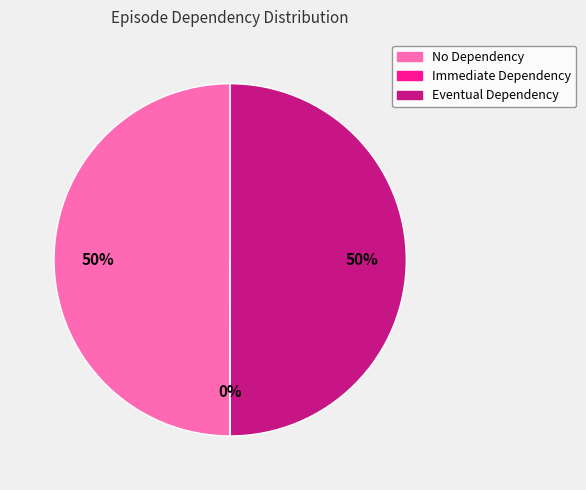

What percentage is the No Dependency slice, to the nearest percent?

50%